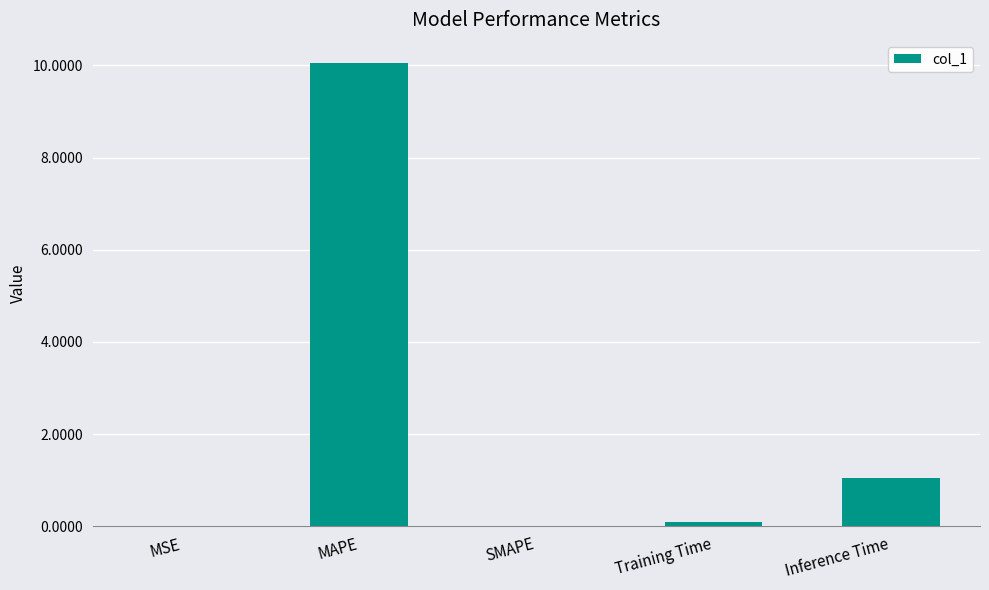

Count the number of data series in this chart.

1